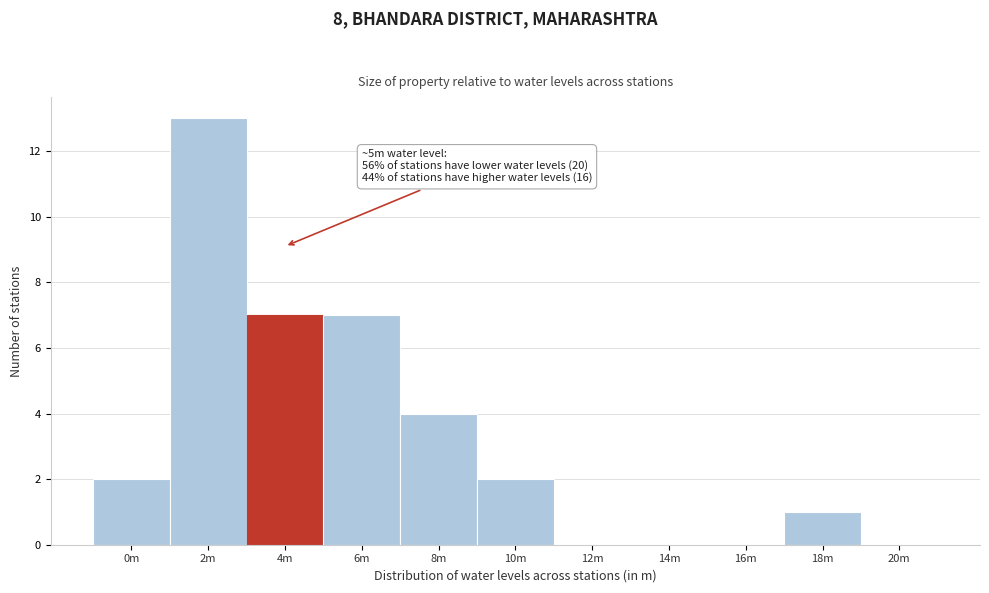

Reading left to right, what are all the values shown in this chart?

0m=2	2m=13	4m=7	6m=7	8m=4	10m=2	12m=0	14m=0	16m=0	18m=1	20m=0